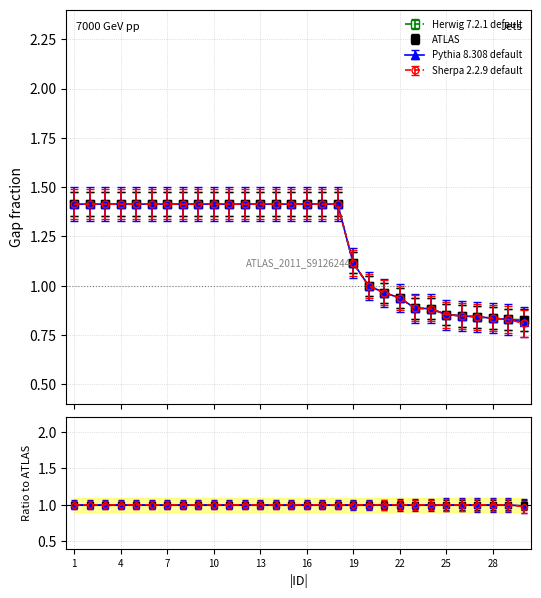

How many lines are shown in the chart?

3